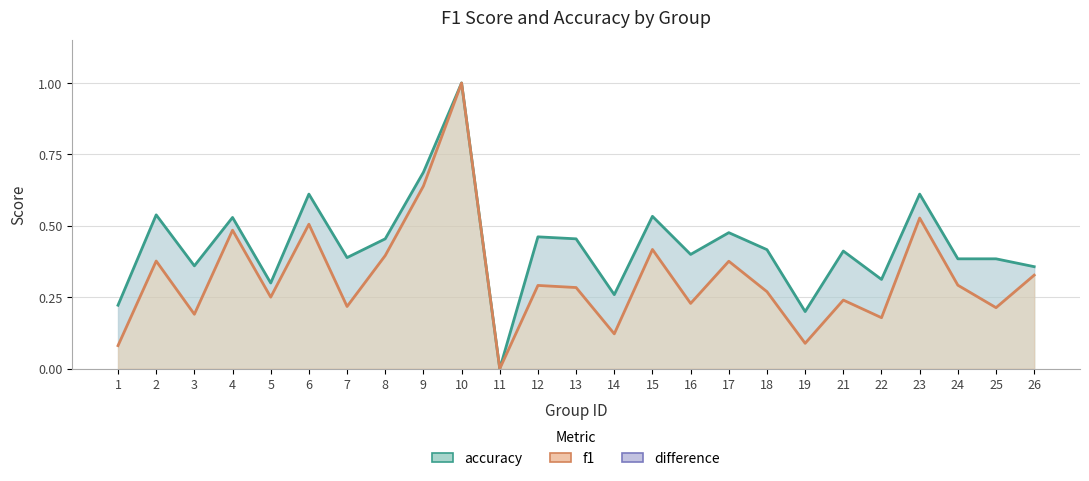

True or false: f1 and accuracy intersect in this chart.

False